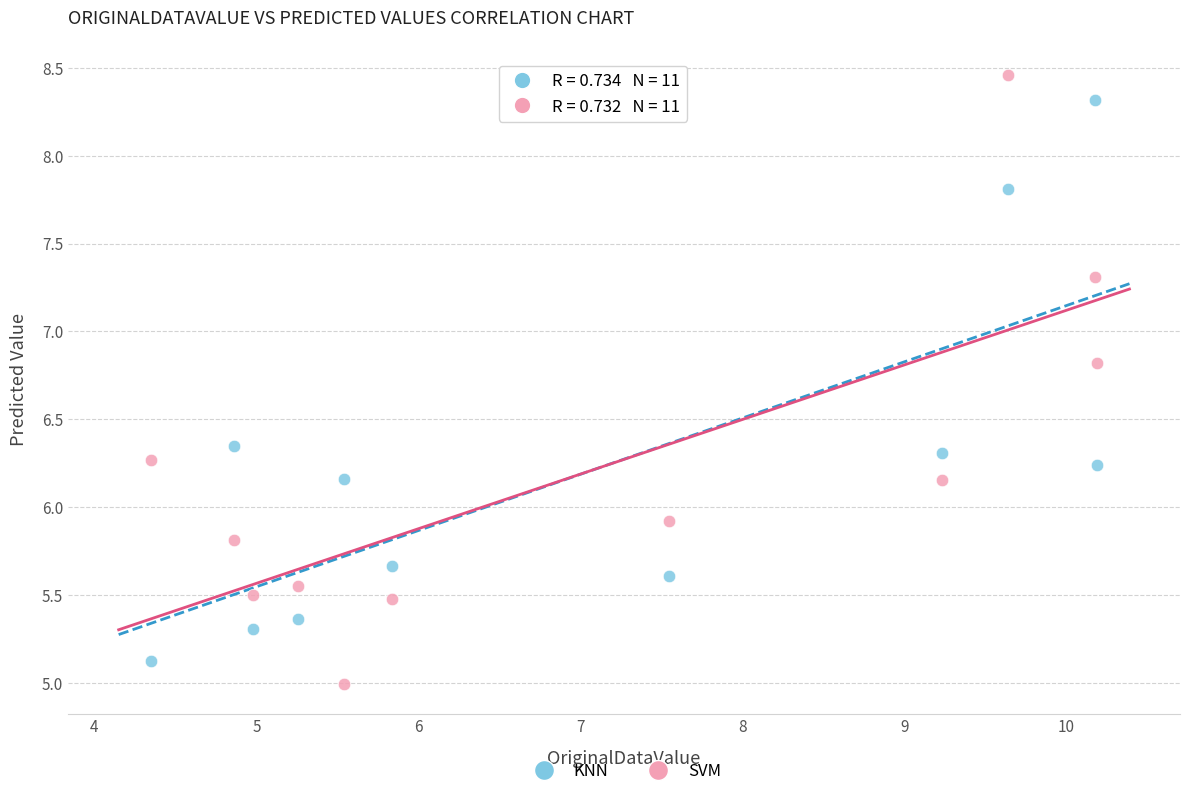

Which series has the largest Y range (max minus min)?

SVM